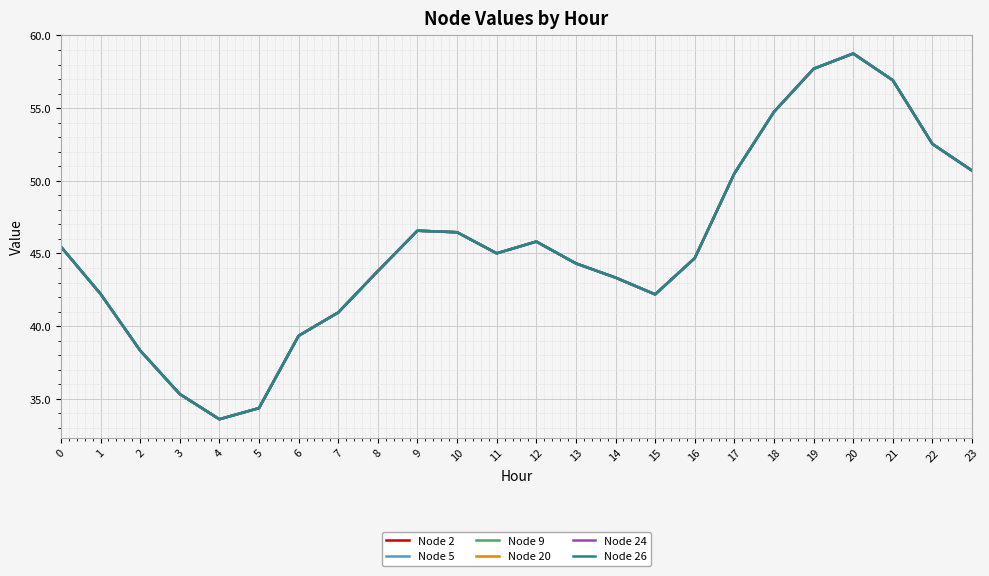

Is this an area chart (filled region under the line)?

No